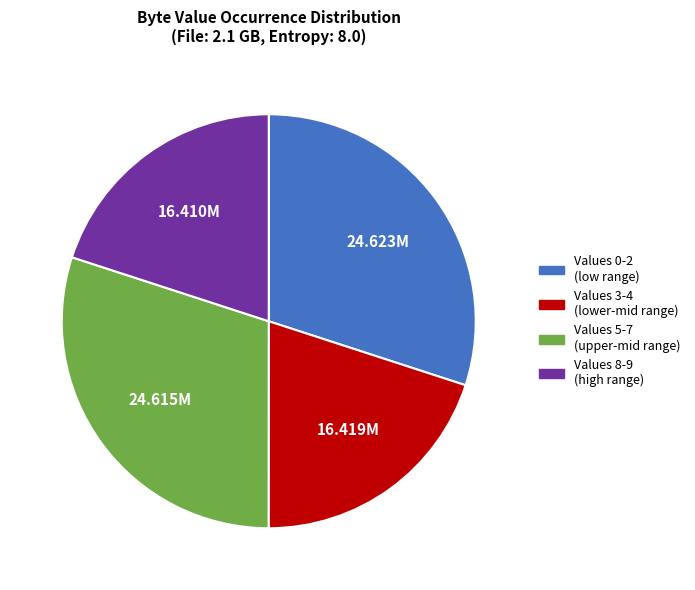

Which has a higher value, Values 8-9 (high range) or Values 5-7 (upper-mid range)?

Values 5-7 (upper-mid range)